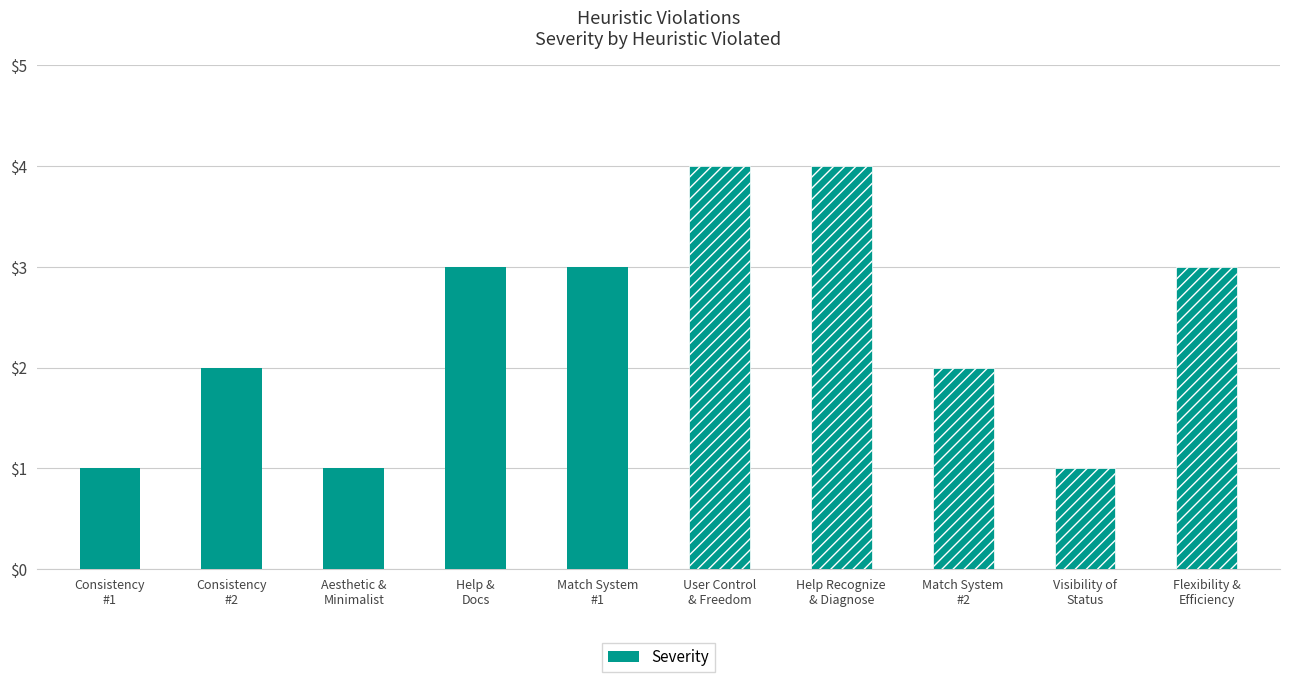

What is the difference between the values at Match System
#1 and Visibility of
Status?

2